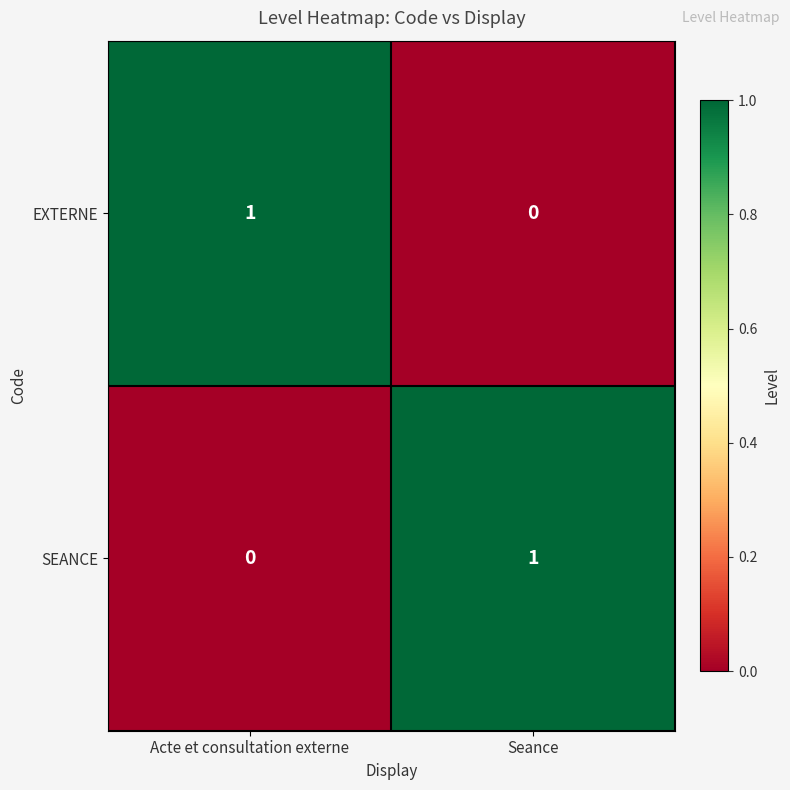

Is it true that SEANCE equals 2 at Seance?

False